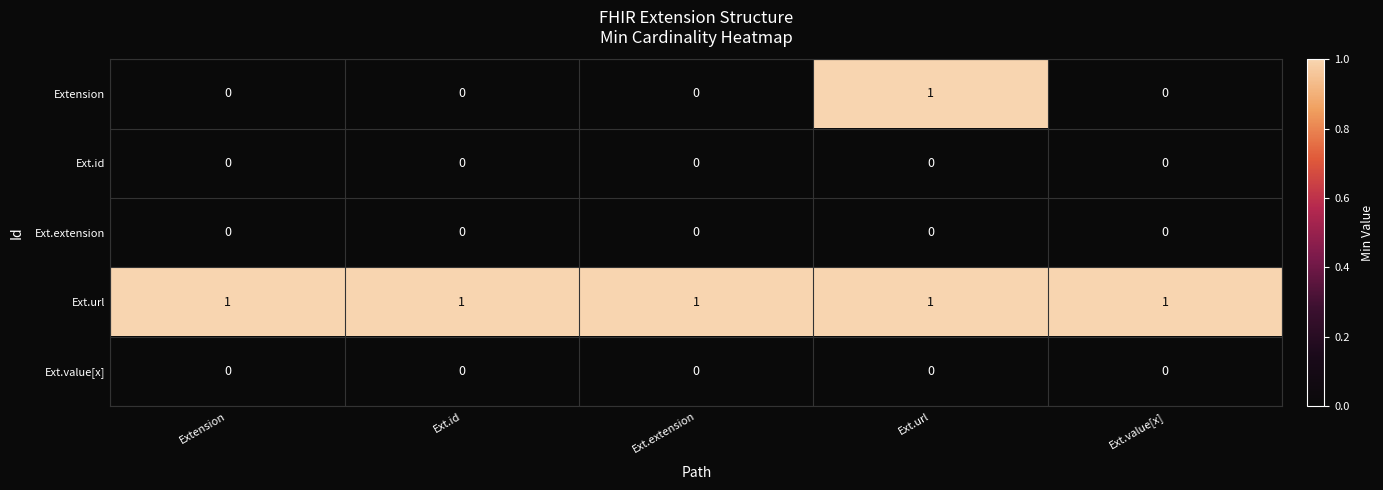

The Ext.id series shows 0 at Extension. True or false?

True